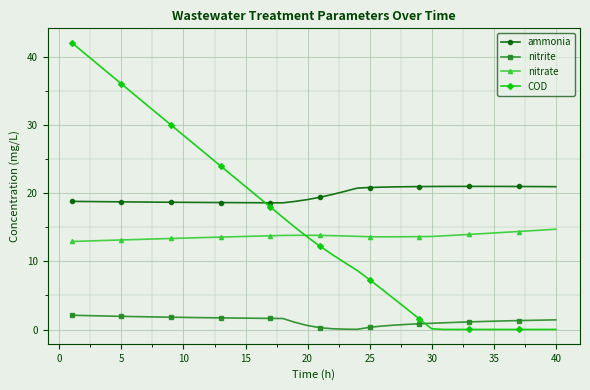

How many categories are shown in the chart?

40